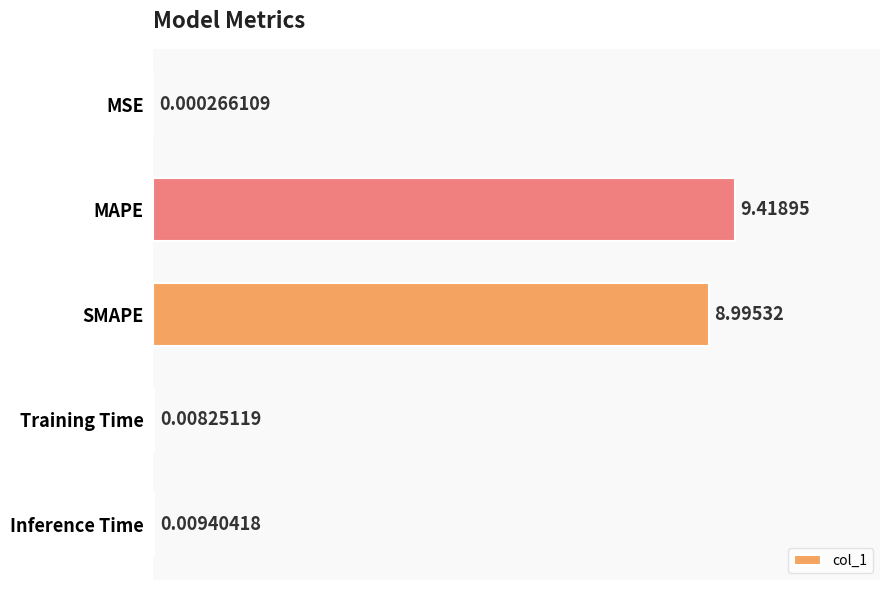

At which category does the chart reach its peak across all series?

MAPE